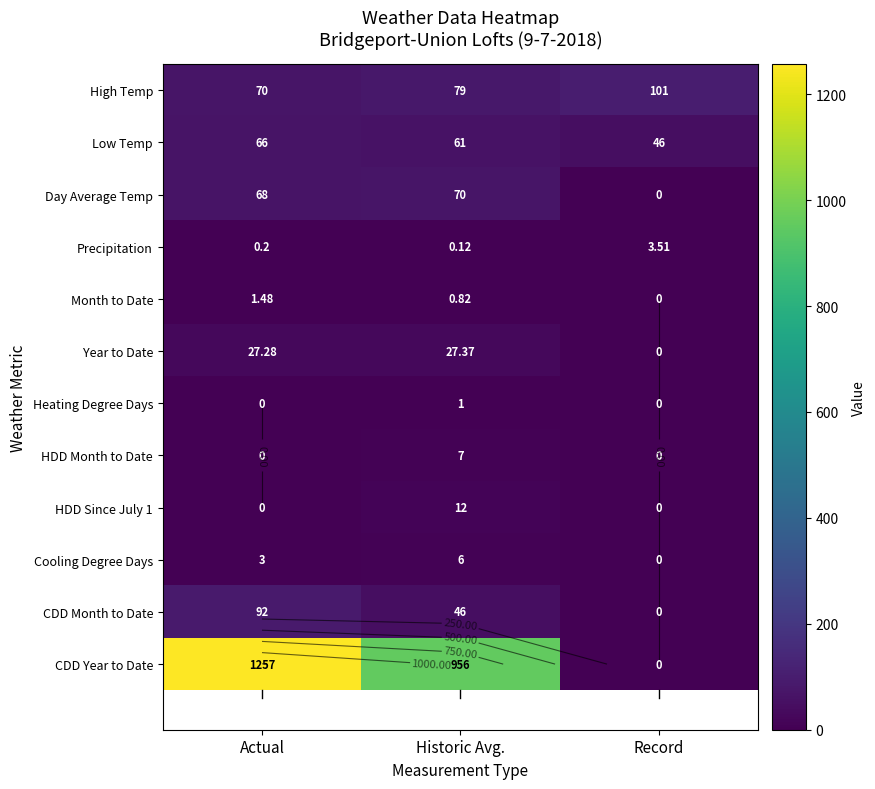

At Record, list the series in order from smallest to largest.

Day Average Temp, Month to Date, Year to Date, Heating Degree Days, HDD Month to Date, HDD Since July 1, Cooling Degree Days, CDD Month to Date, CDD Year to Date, Precipitation, Low Temp, High Temp